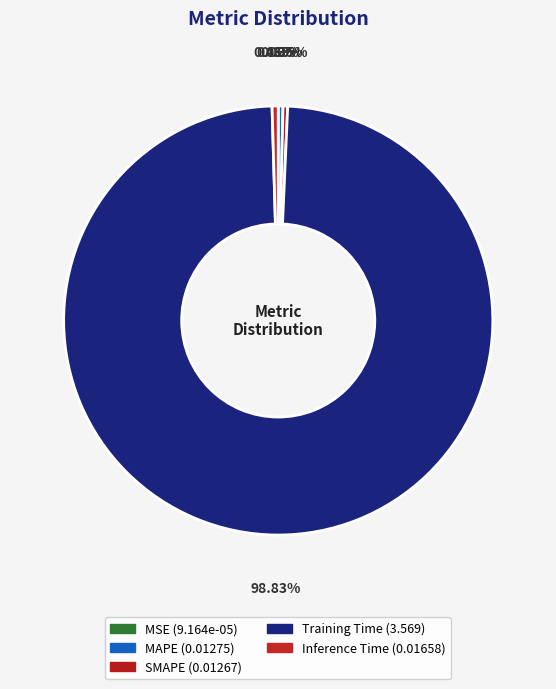

What percentage is the Training Time slice, to the nearest percent?

99%